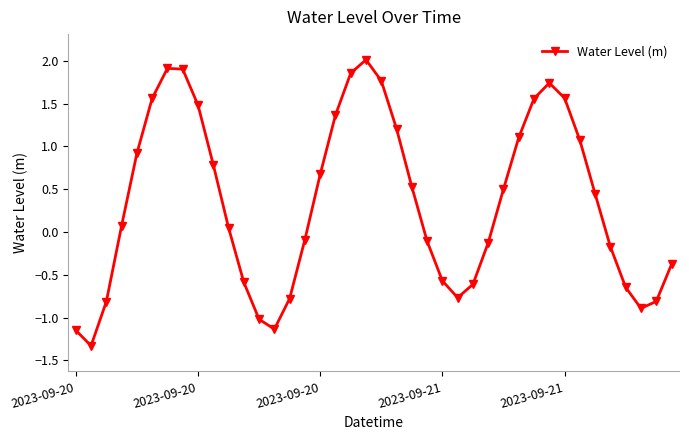

What is the difference between the maximum and second lowest values?

3.2